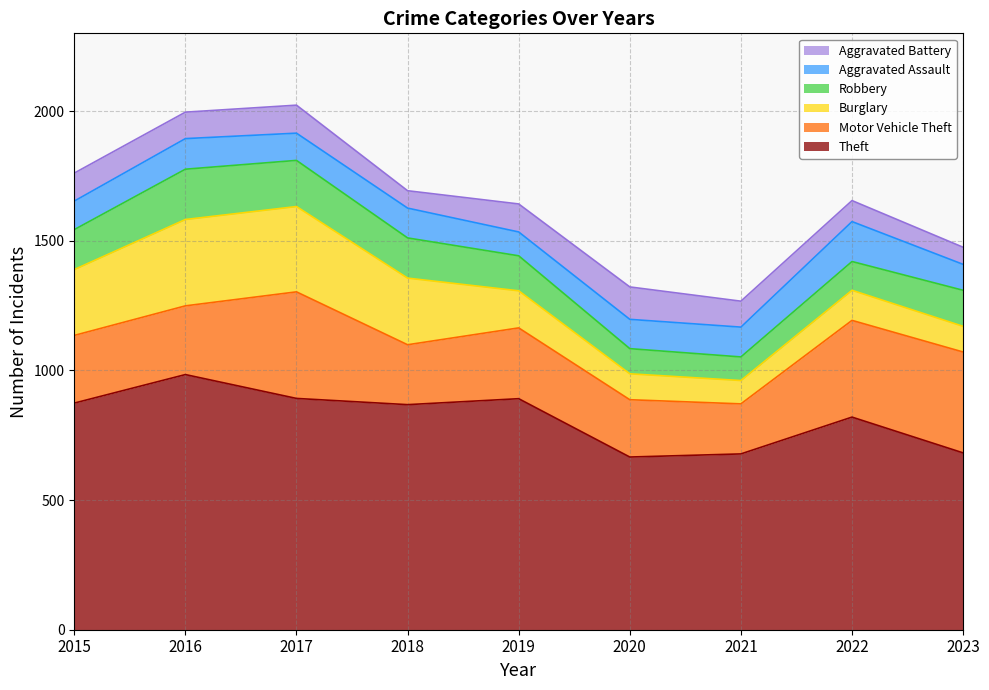

What are all the series names shown in the legend?

Aggravated Battery, Aggravated Assault, Robbery, Burglary, Motor Vehicle Theft, Theft